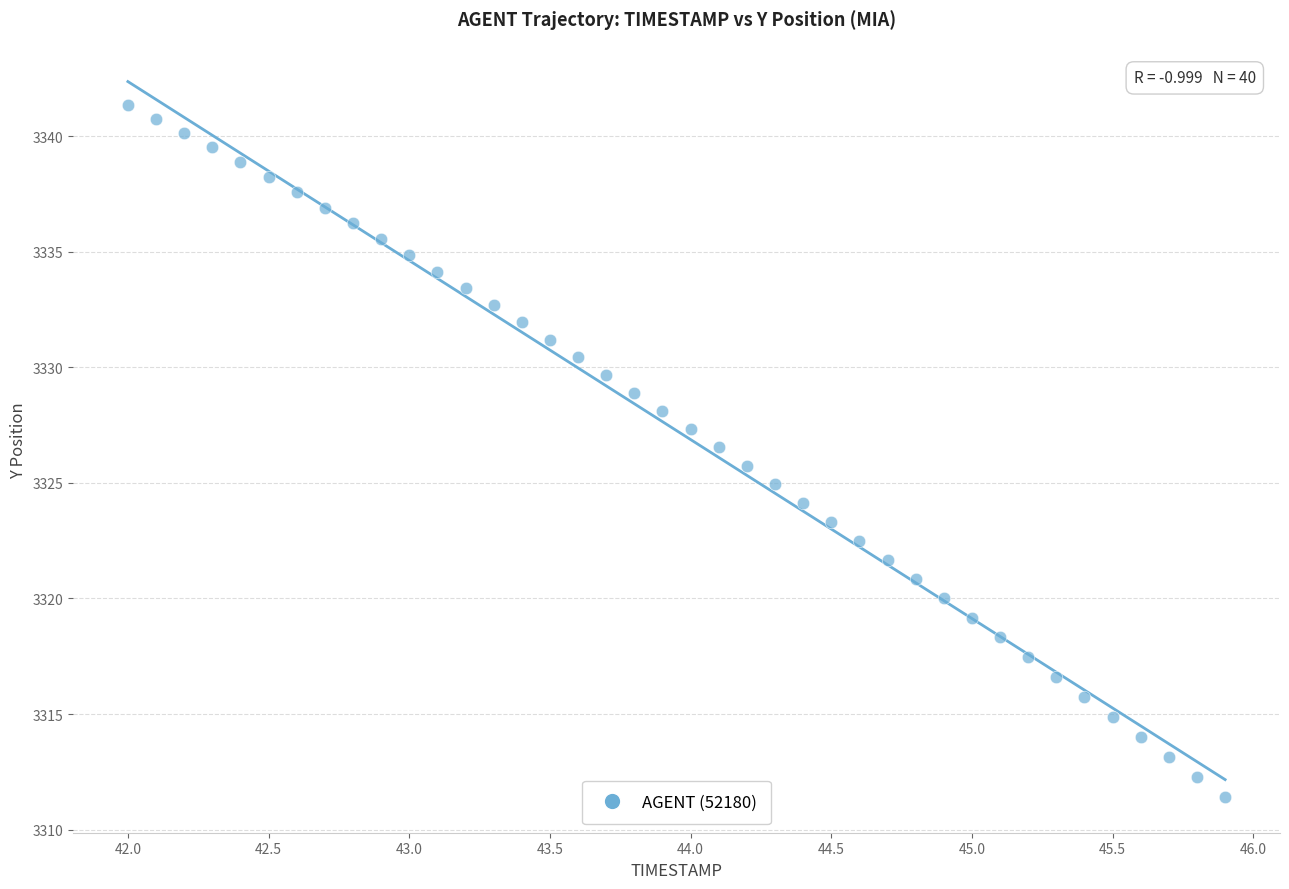

What is the range of X values (max minus min)?

3.9